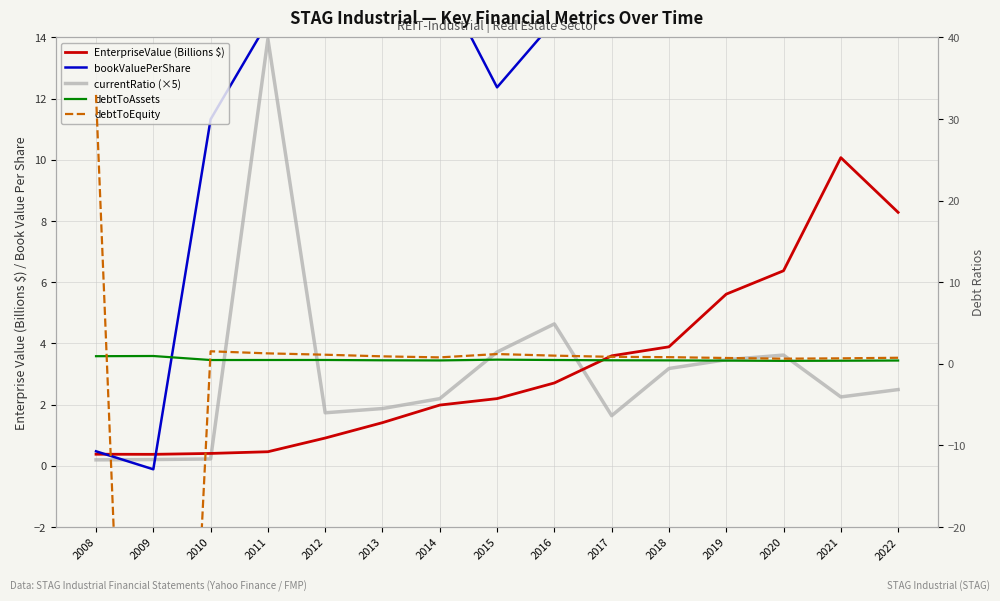

Is the value of debtToEquity at 2010 greater than the value of EnterpriseValue (Billions $) at 2022?

No